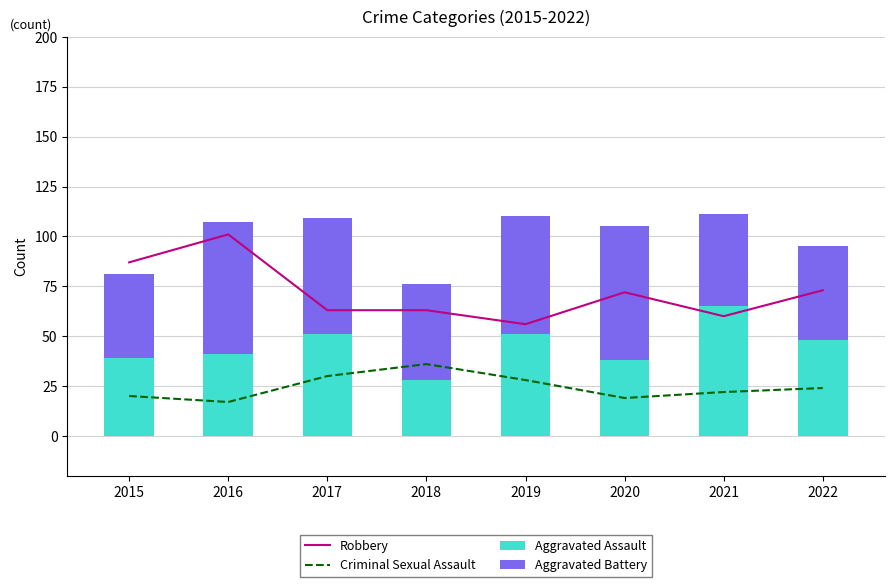

What is the sum of the Aggravated Assault values at 2022 and 2017?

99